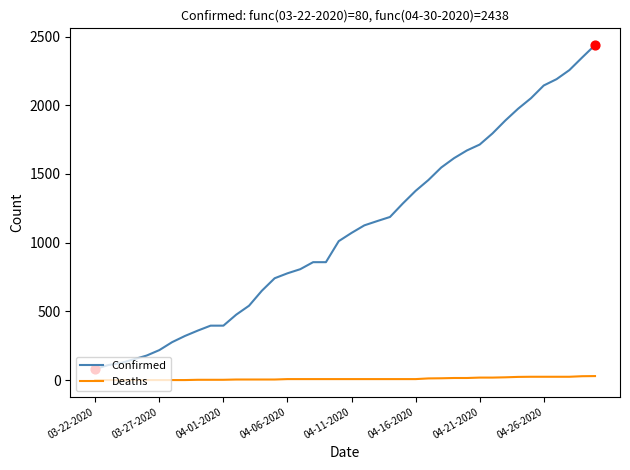

Which series has the largest range (max minus min)?

Confirmed